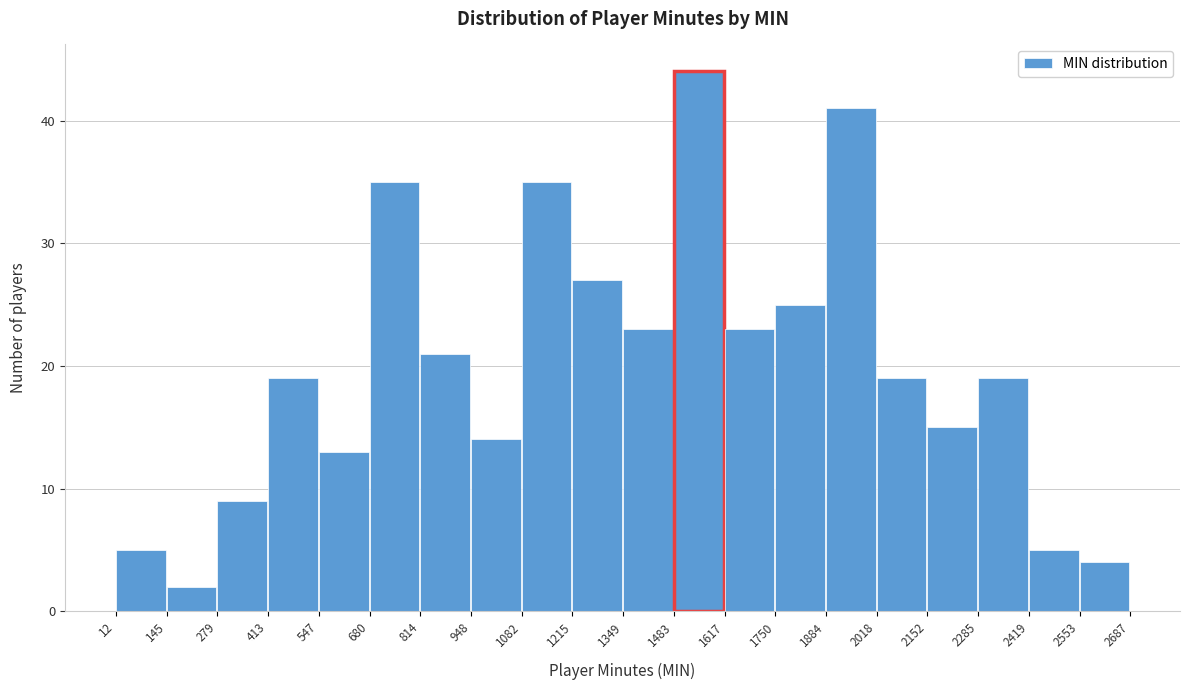

Over which range of the x-axis is the bar tallest?

1483 to 1617